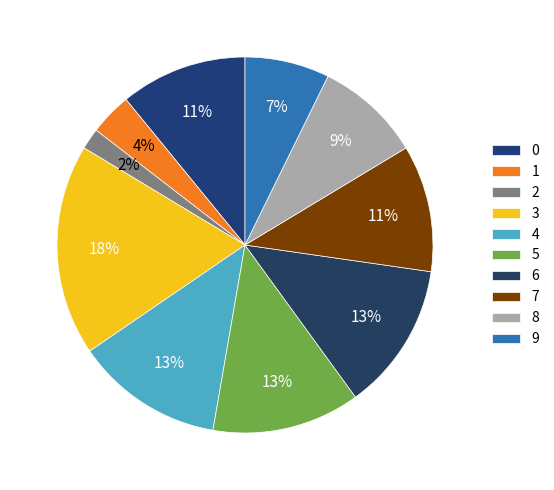

How many slices are in this pie chart?

10